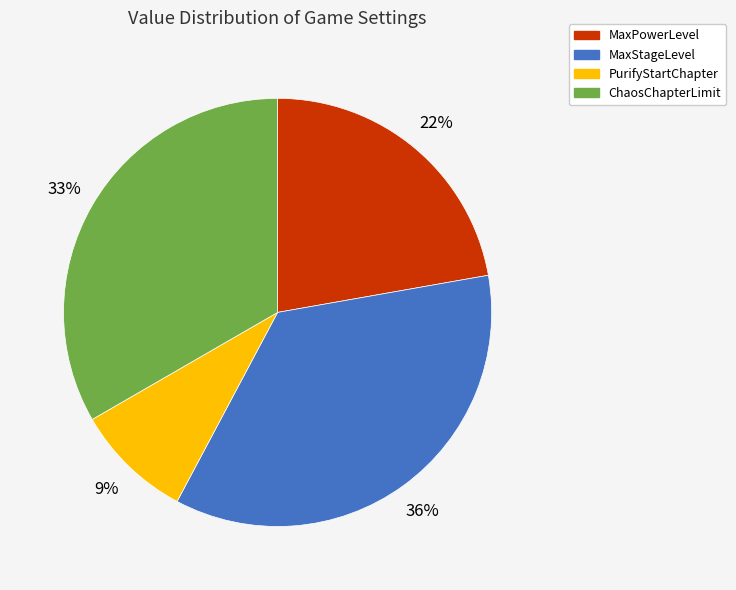

To the nearest percent, what is the difference between the MaxPowerLevel and PurifyStartChapter slice percentages?

13%